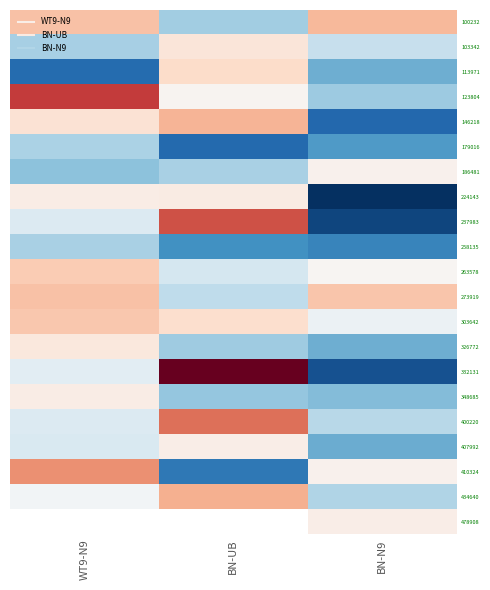

Which category has the lowest value in the 434640 series?

BN-N9